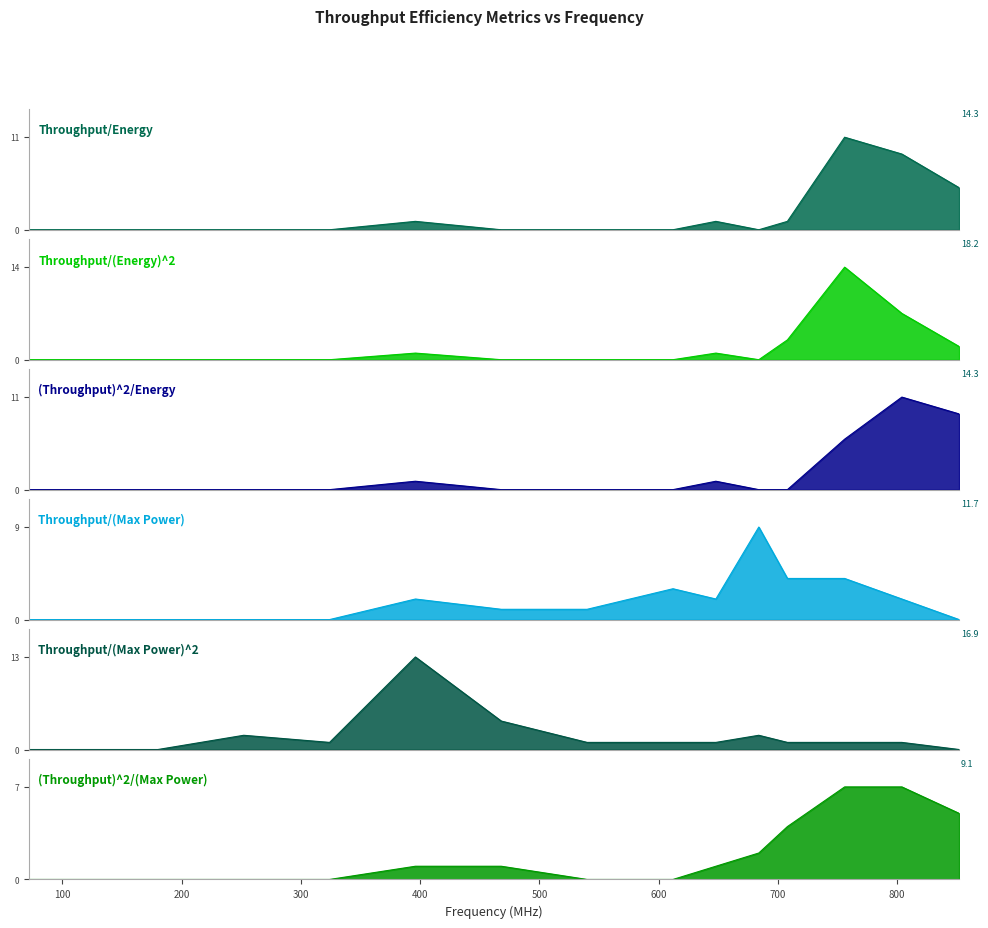

True or false: (Throughput)^2/Energy has a value of 0 at 684.

True